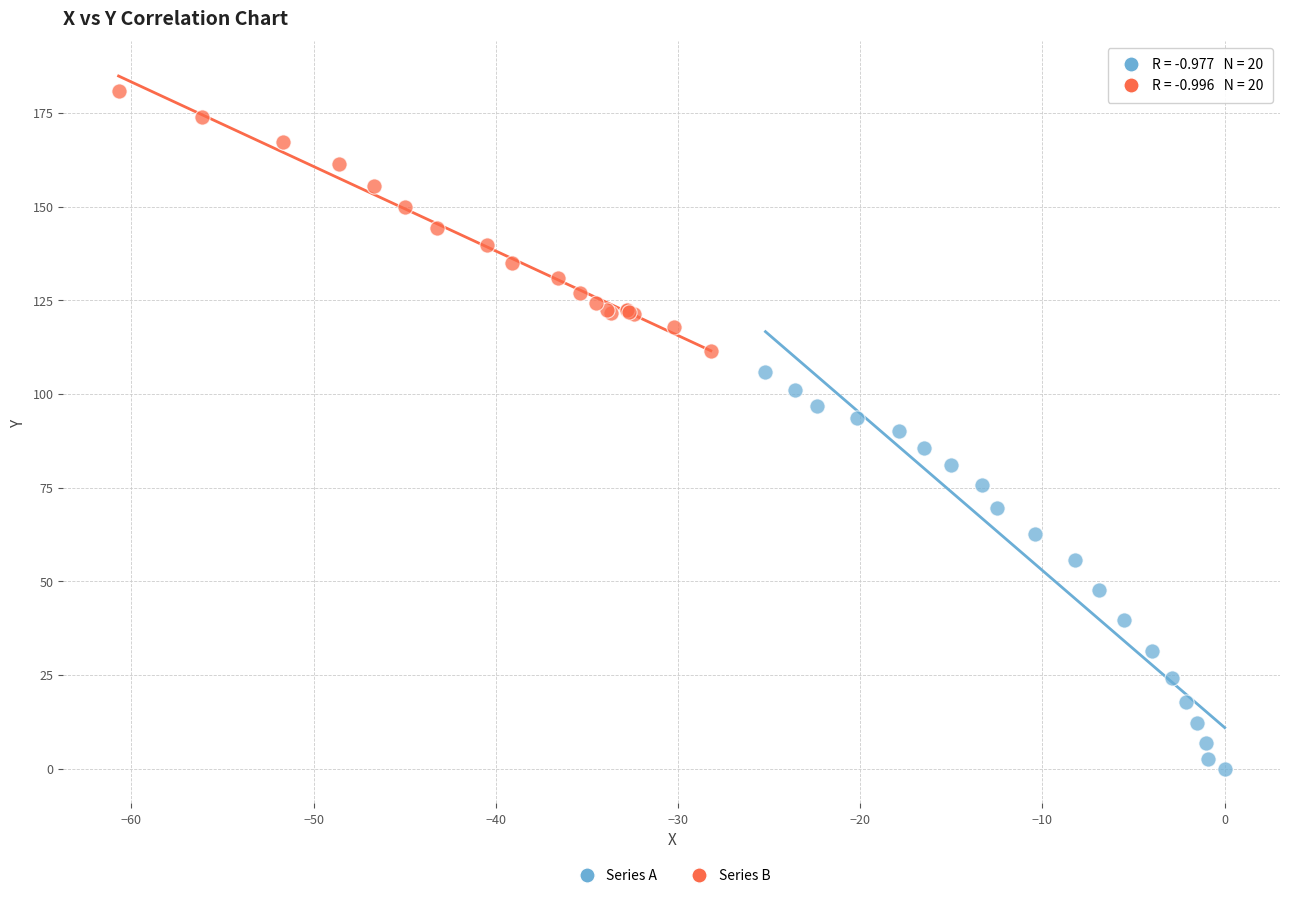

Which series reaches the maximum Y coordinate?

Series B